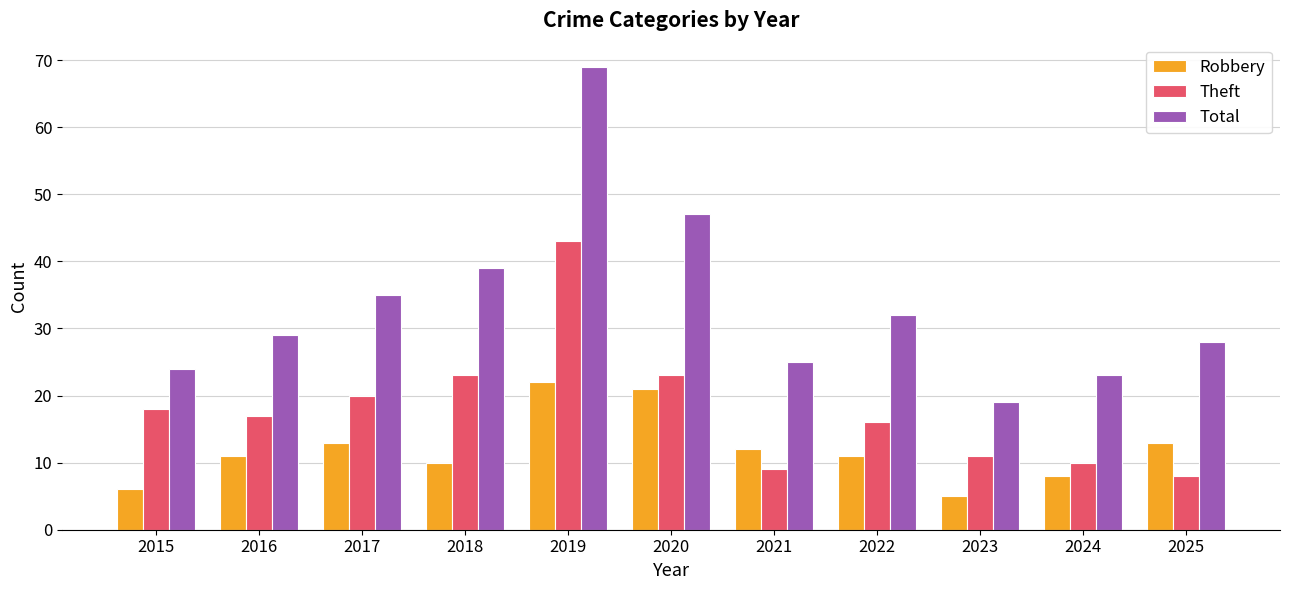

Reading left to right, list all the values displayed in this chart.

Robbery: 2015=6	2016=11	2017=13	2018=10	2019=22	2020=21	2021=12	2022=11	2023=5	2024=8	2025=13
Theft: 2015=18	2016=17	2017=20	2018=23	2019=43	2020=23	2021=9	2022=16	2023=11	2024=10	2025=8
Total: 2015=24	2016=29	2017=35	2018=39	2019=69	2020=47	2021=25	2022=32	2023=19	2024=23	2025=28